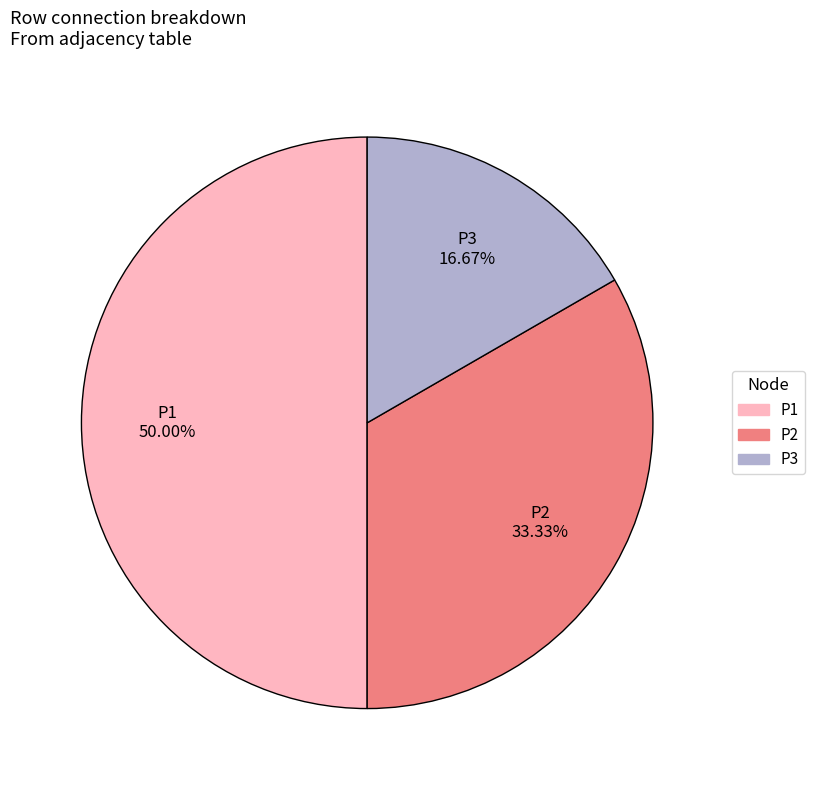

Is there a majority slice in this chart?

Yes